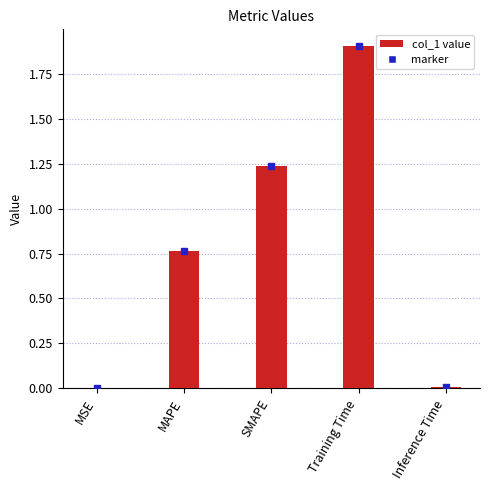

True or false: the data shows 0.0 at Inference Time.

True